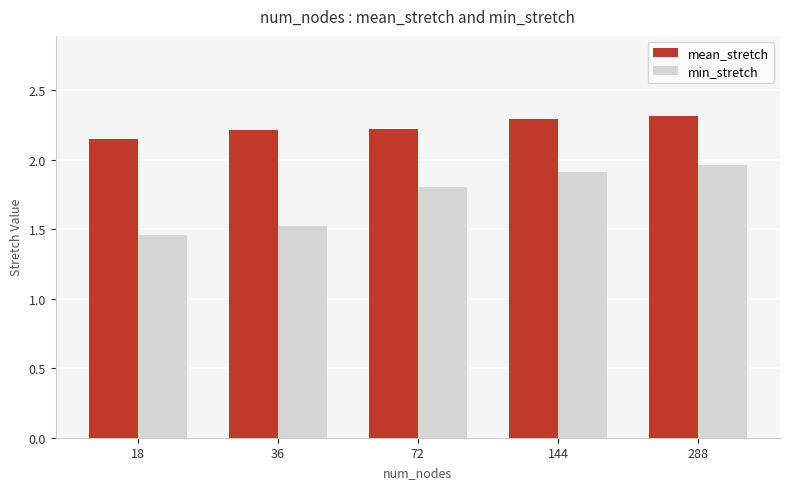

What is the difference between the maximum and second lowest values in the min_stretch series?

0.4